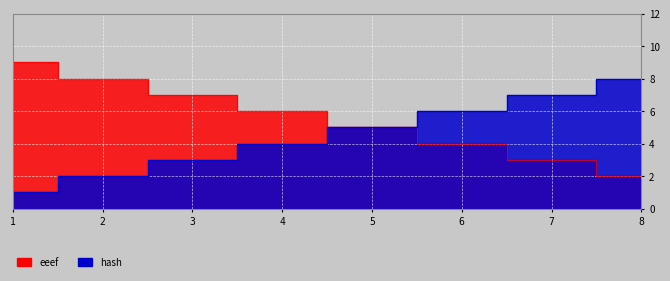

Between 4 and 6, which is larger?

4